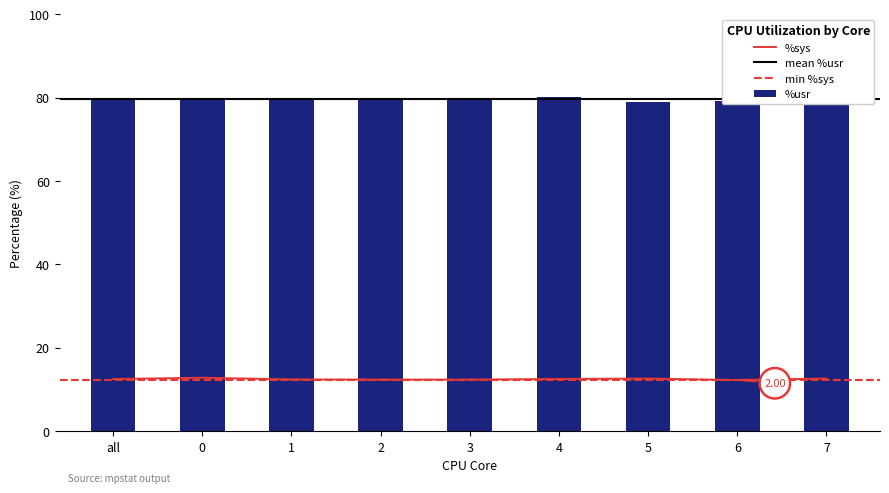

Between 4 and 0, which is larger?

4